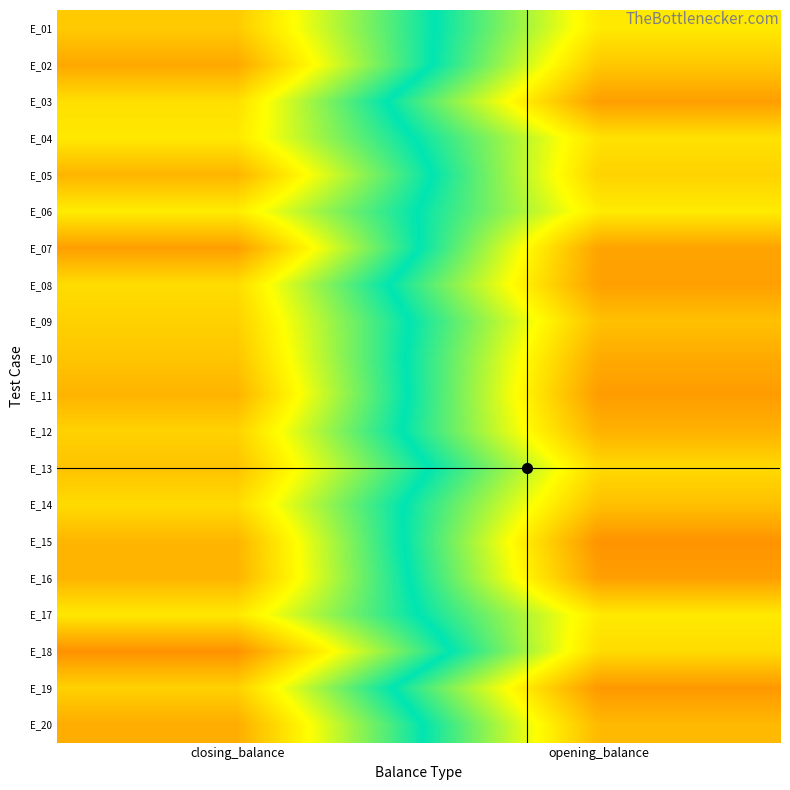

Which has a higher value, opening_balance or closing_balance?

closing_balance